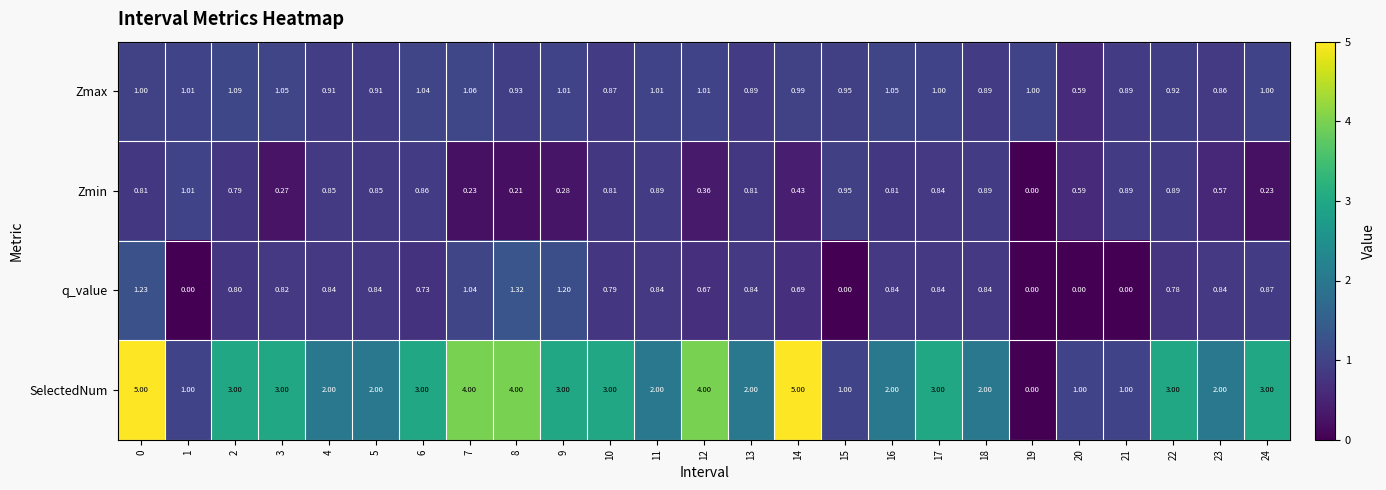

Rank the series by their maximum value, from highest to lowest.

SelectedNum, q_value, Zmax, Zmin